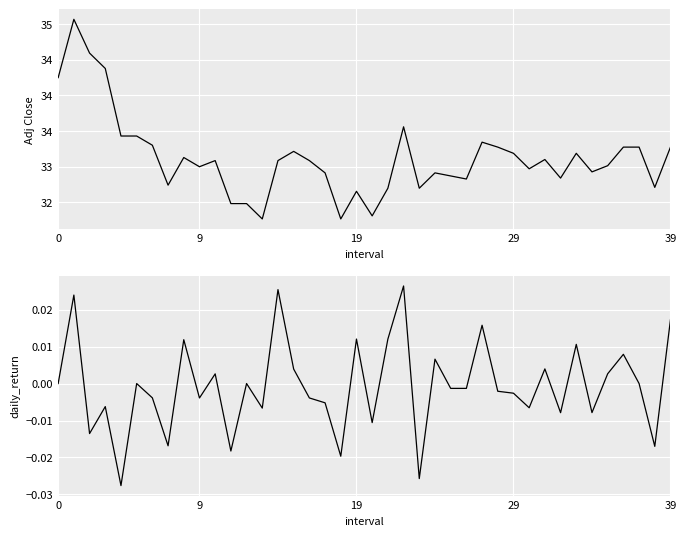

What are all the series names shown in the legend?

Adj Close, daily_return